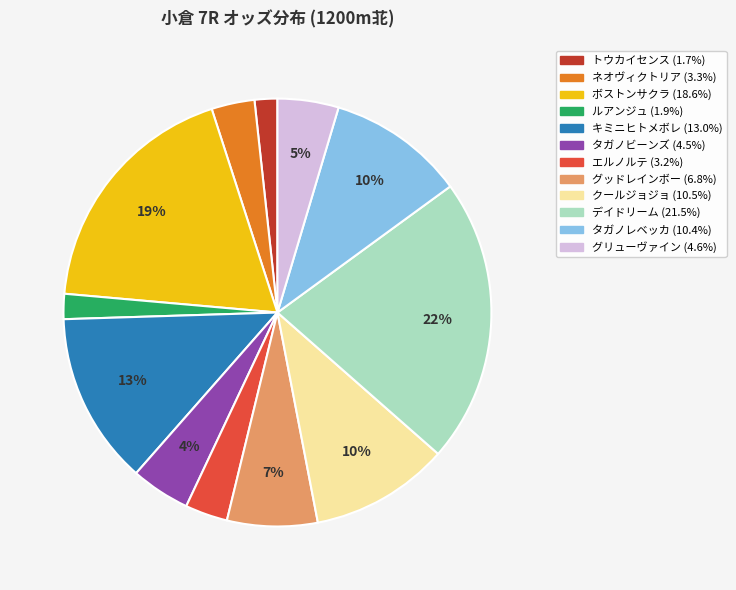

Combined, do グリューヴァイン and ルアンジュ account for over 50%?

No